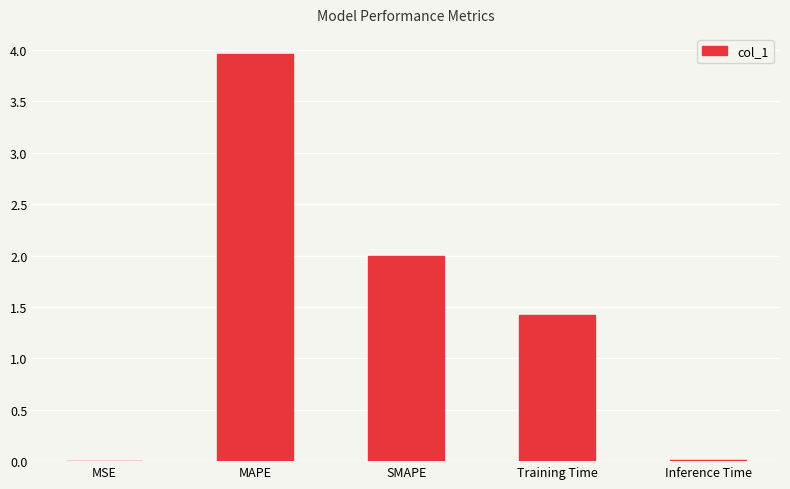

At which label is the value closest to 1?

Training Time